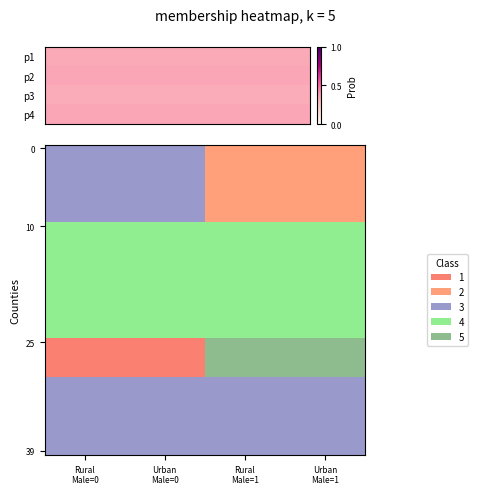

How many series are shown in this chart?

4